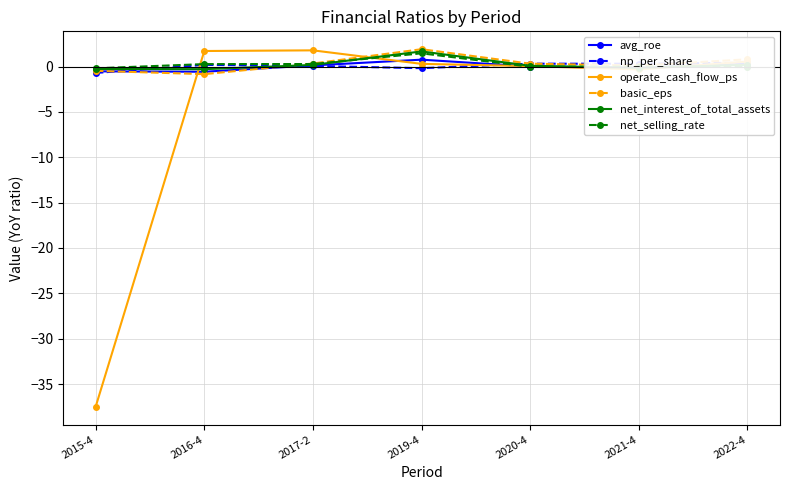

The value of np_per_share at 2017-2 is 0.1. True or false?

True